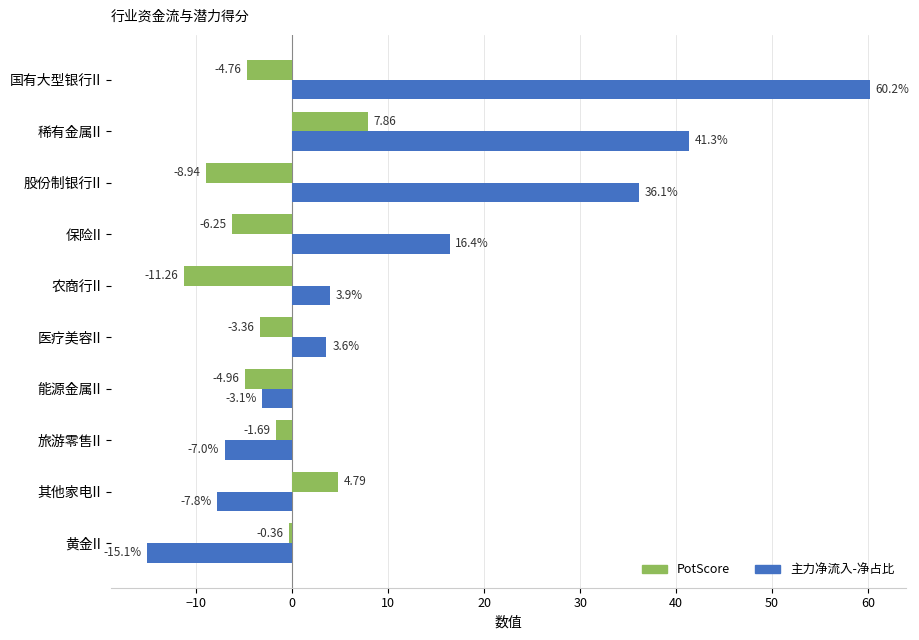

Between 股份制银行II and 黄金II, which series saw the biggest shift?

主力净流入-净占比